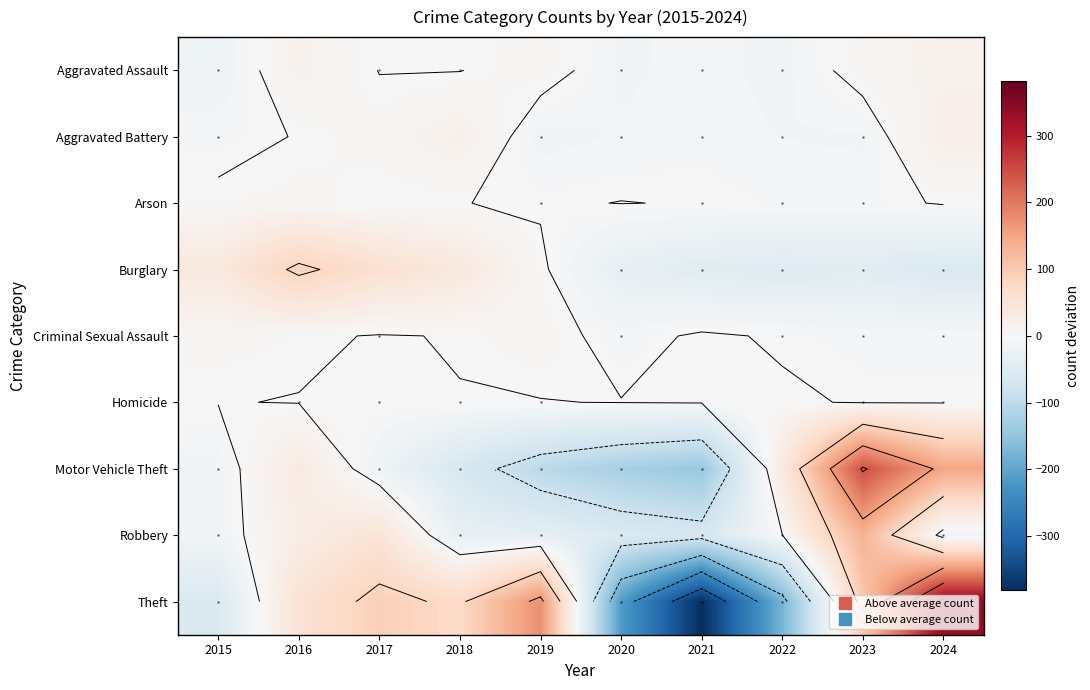

What is the greatest value displayed?

336.6